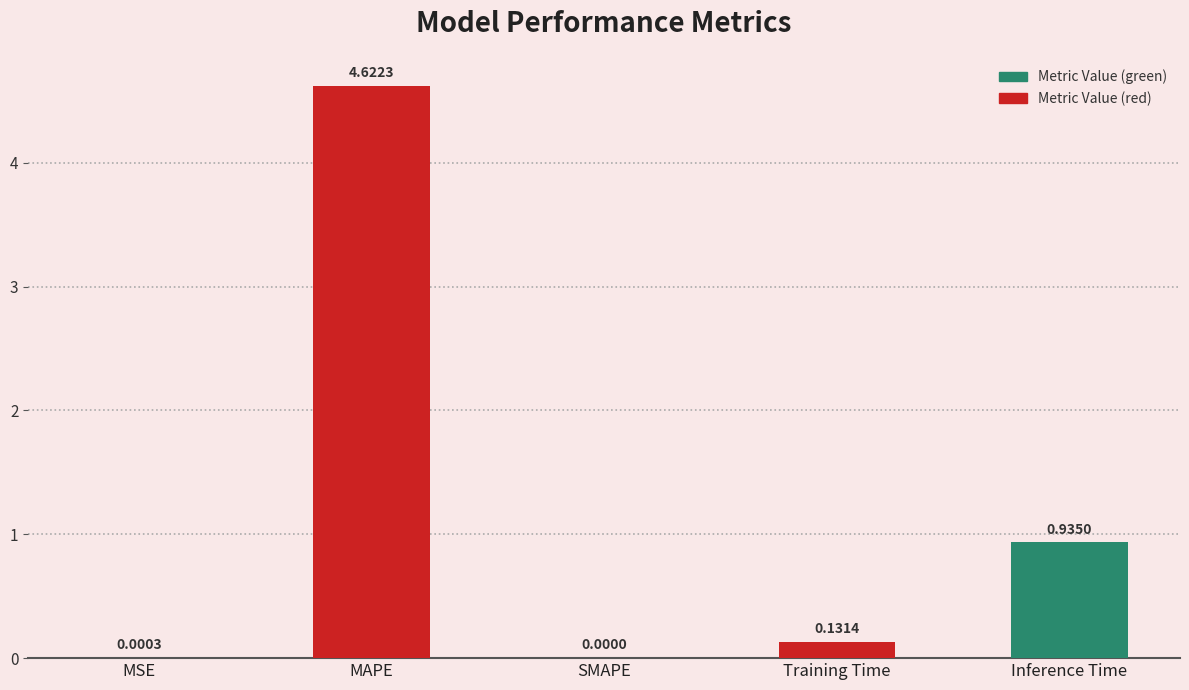

What is the sum of the values at Training Time and MAPE?

4.8